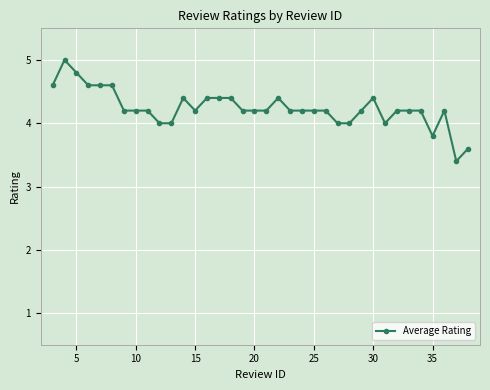

What is the value of the 19th point from the left?

4.2